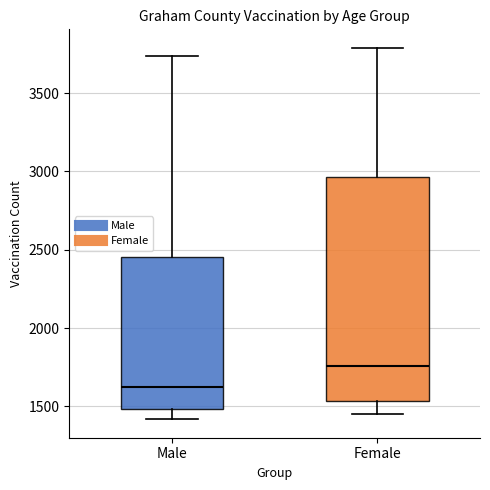

Reading left to right, transcribe this box plot: for each box, give where its median line is, the range the box spans, and where its two whiskers end, as read against the y-axis. The values are not printed on the chart, so give them approximately, as read against the axis.

Male: median 1600, box 1500 to 2450, whiskers 1400 to 3750
Female: median 1750, box 1550 to 2950, whiskers 1450 to 3800